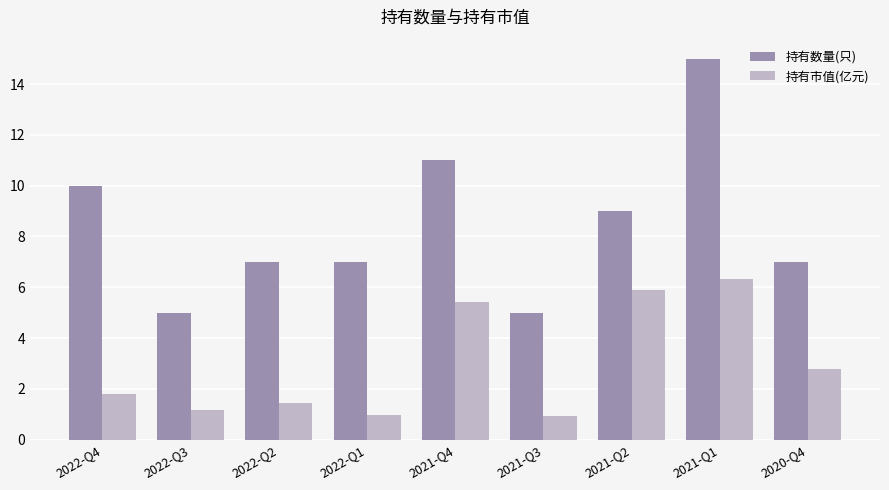

What is the spread (max minus min) of values at 2022-Q3?

3.8